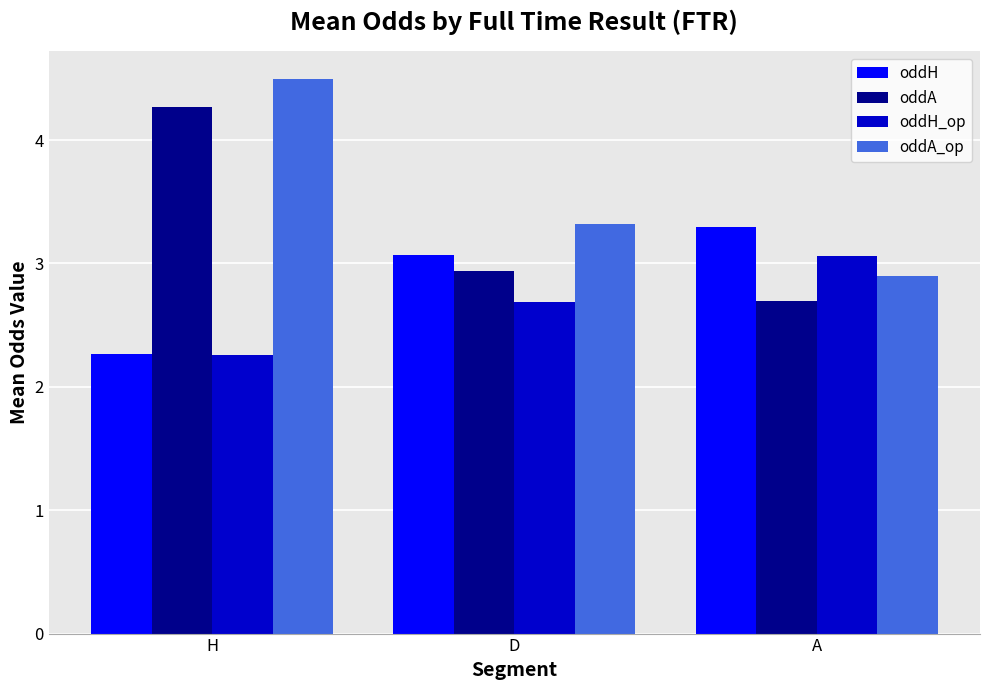

List the series in order of their overall mean, highest first.

oddA_op, oddA, oddH, oddH_op